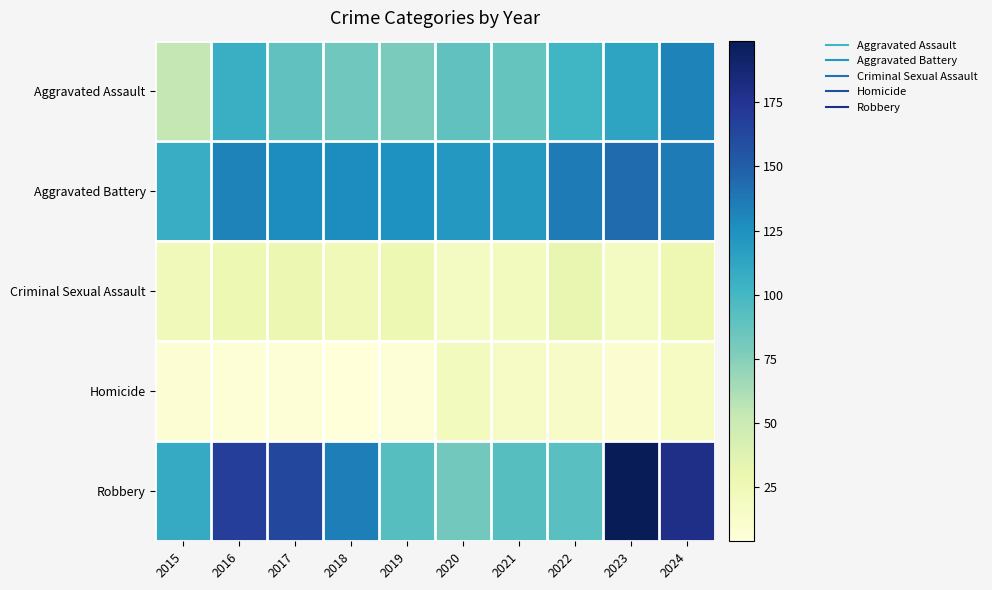

Which series changed the most between 2018 and 2021?

Robbery